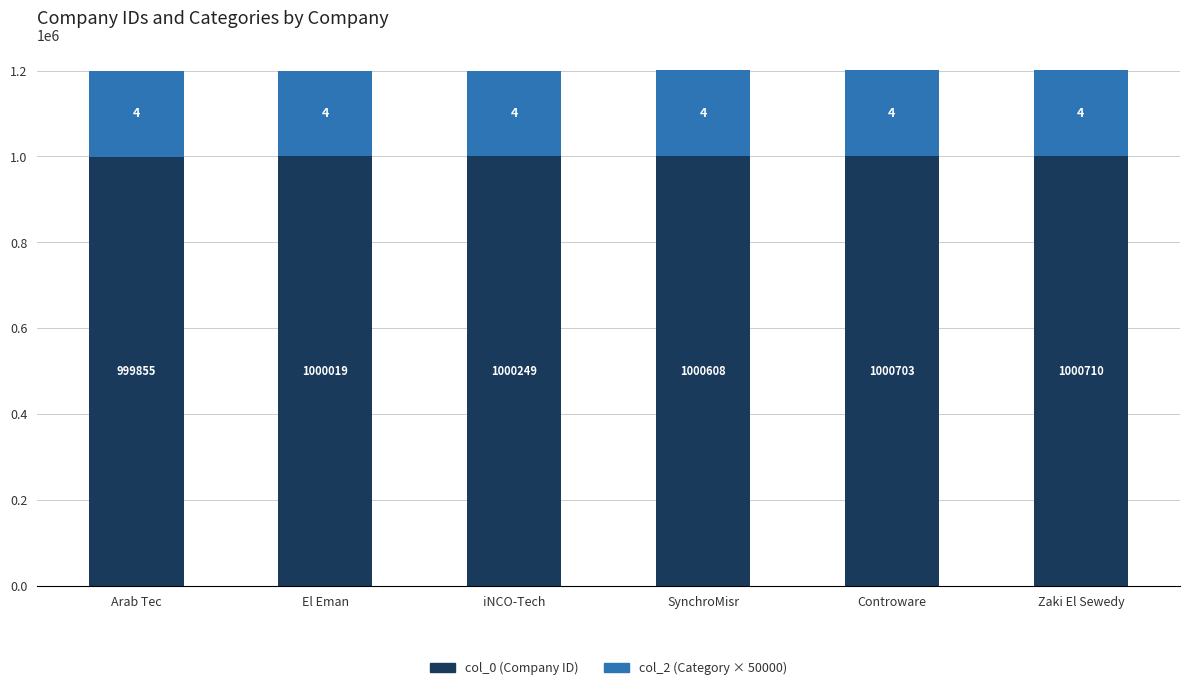

What is the difference between the second highest and second lowest values in the col_0 (Company ID) series?

684